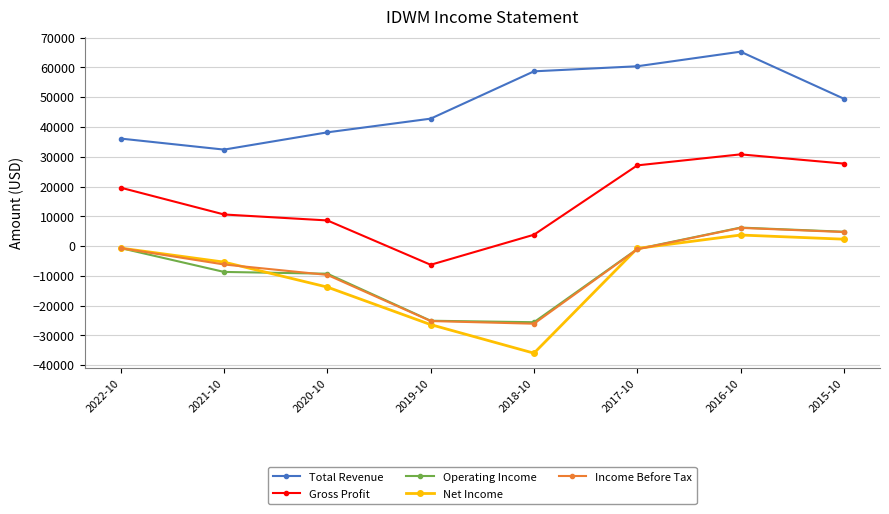

Which series has the widest spread of values?

Net Income